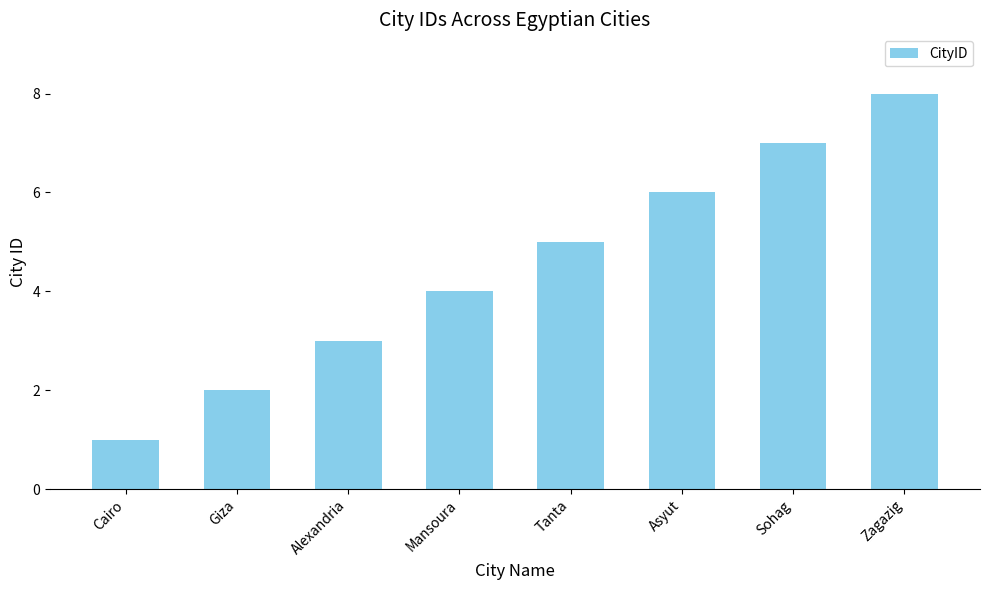

What is the difference between the values at Cairo and Alexandria?

2